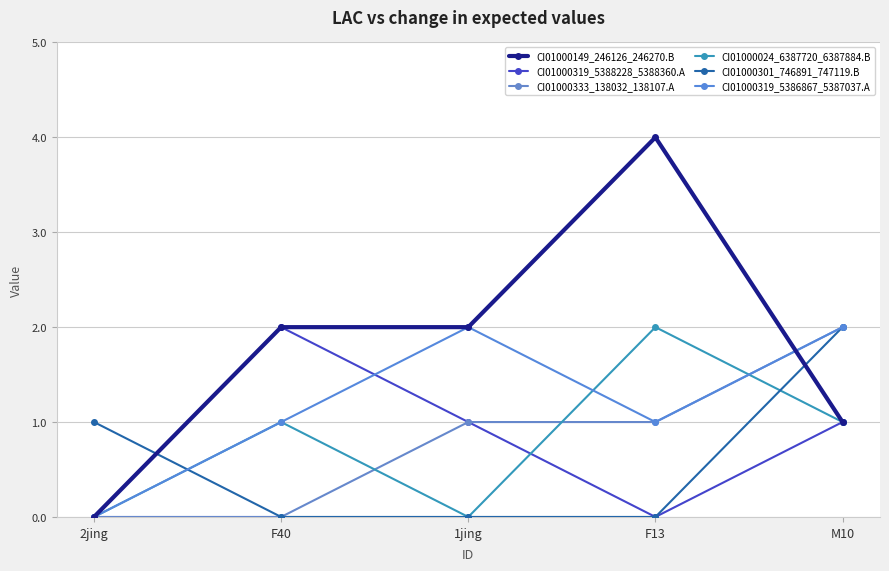

What is the total value across all series at 1jing?

6